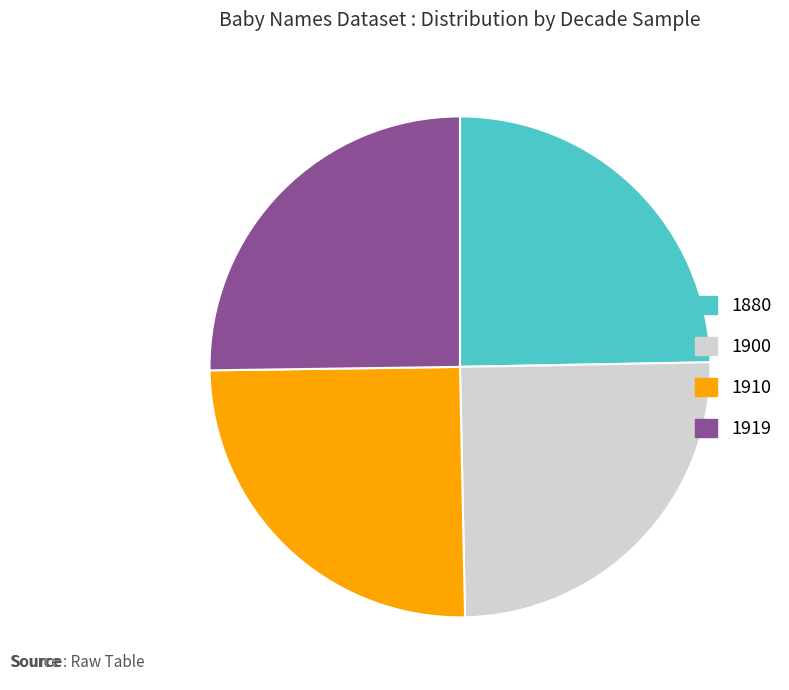

How many slices are in this pie chart?

4